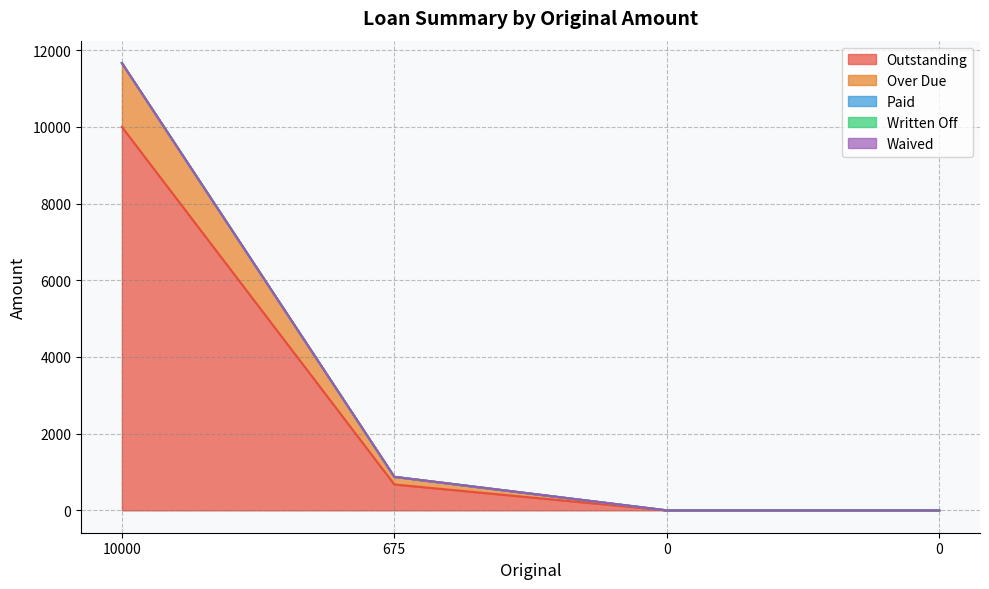

What is the total value across all series at 675?

875.0